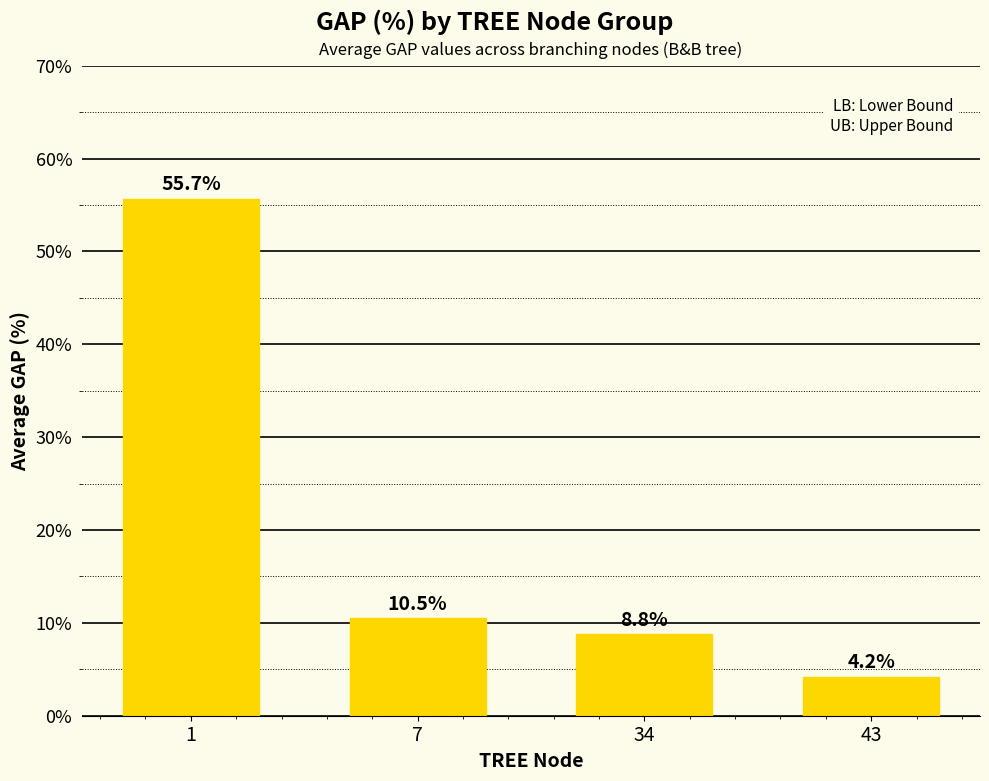

Reading left to right, what are all the values shown in this chart?

1=55.7	7=10.5	34=8.8	43=4.2